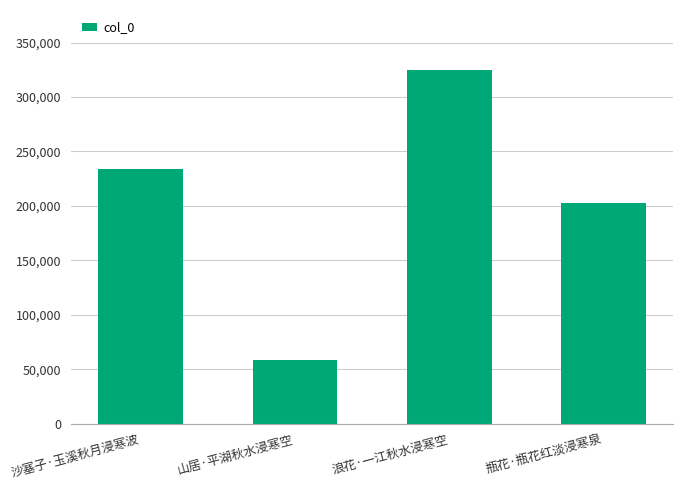

Rank the categories by value from highest to lowest.

浪花·一江秋水浸寒空, 沙塞子·玉溪秋月浸寒波, 瓶花·瓶花红淡浸寒泉, 山居·平湖秋水浸寒空